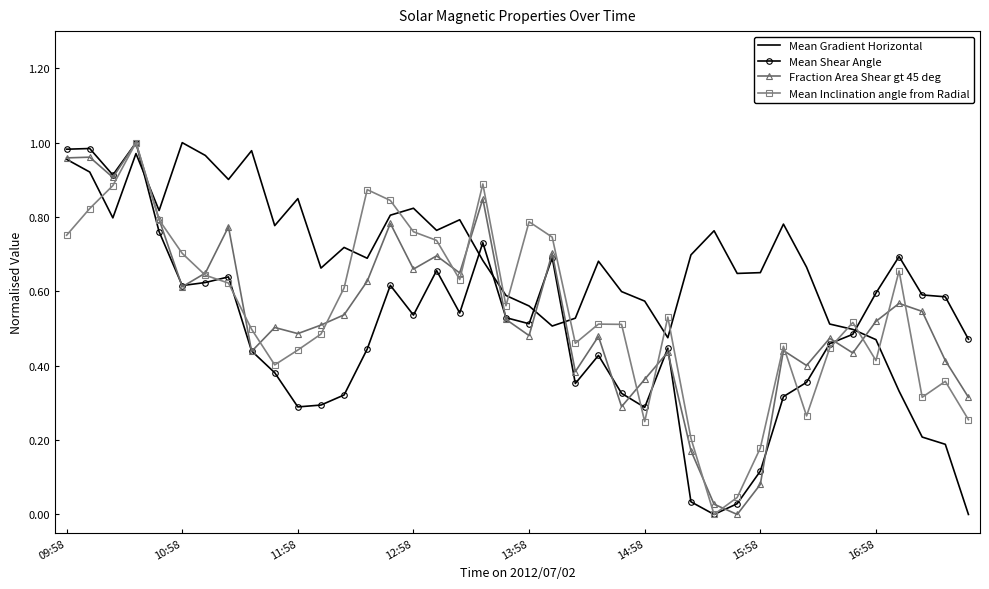

True or false: Mean Gradient Horizontal and Fraction Area Shear gt 45 deg cross at least once.

True